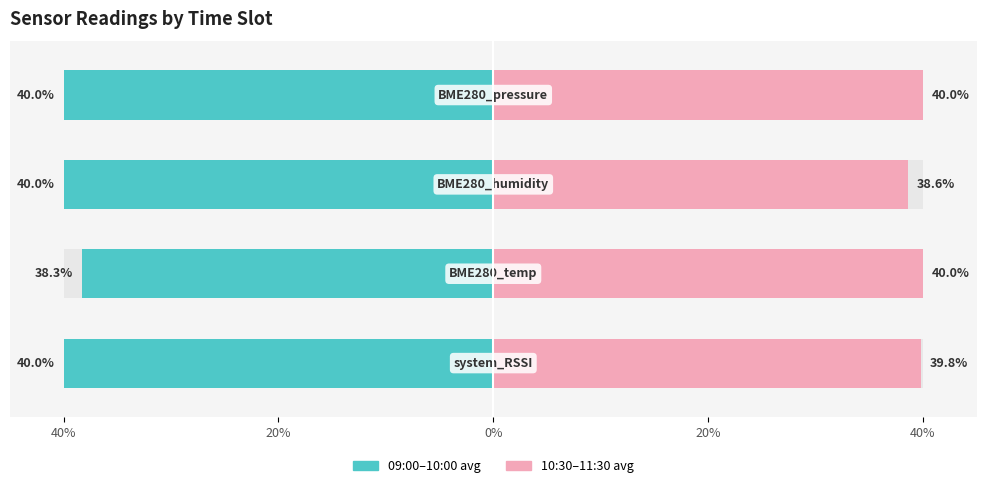

Does the chart contain stacked bars?

No